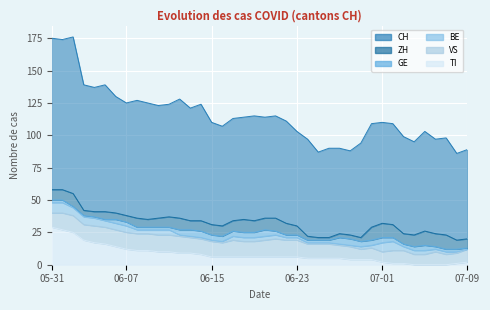

How many data points in VS are less than 12?

18